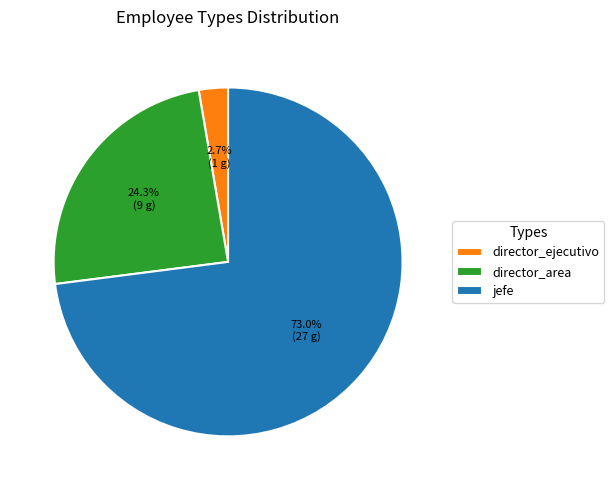

What is the smallest slice in the pie chart?

director_ejecutivo